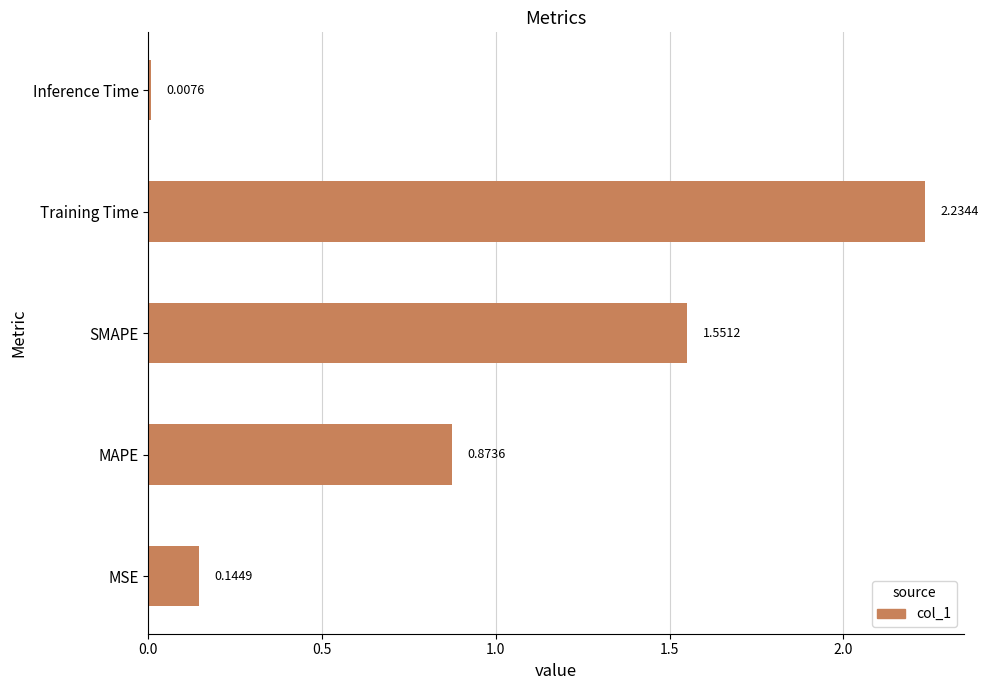

Which has a higher value, Inference Time or MSE?

MSE